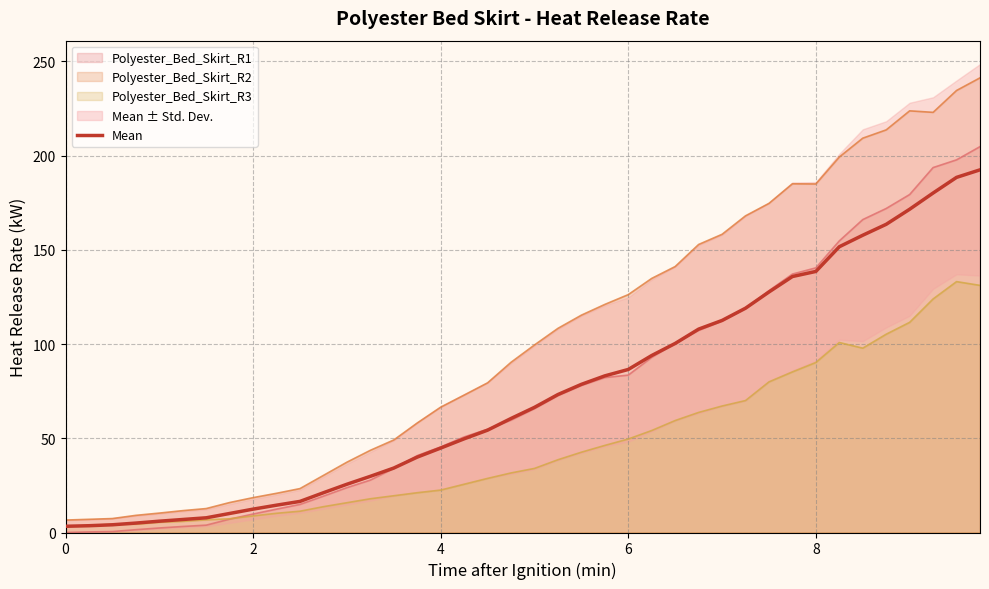

Reading right to left, list all the values displayed in this chart.

192.4	188.4	180.1	171.5	163.5	157.7	151.6	138.5	135.8	127.6	119.0	112.5	107.9	100.3	93.9	86.5	83.1	78.6	73.2	66.4	60.5	54.3	49.7	44.8	40.0	34.2	29.8	25.6	21.1	16.5	14.5	12.4	10.1	7.8	6.9	6.0	5.0	4.1	3.6	3.3